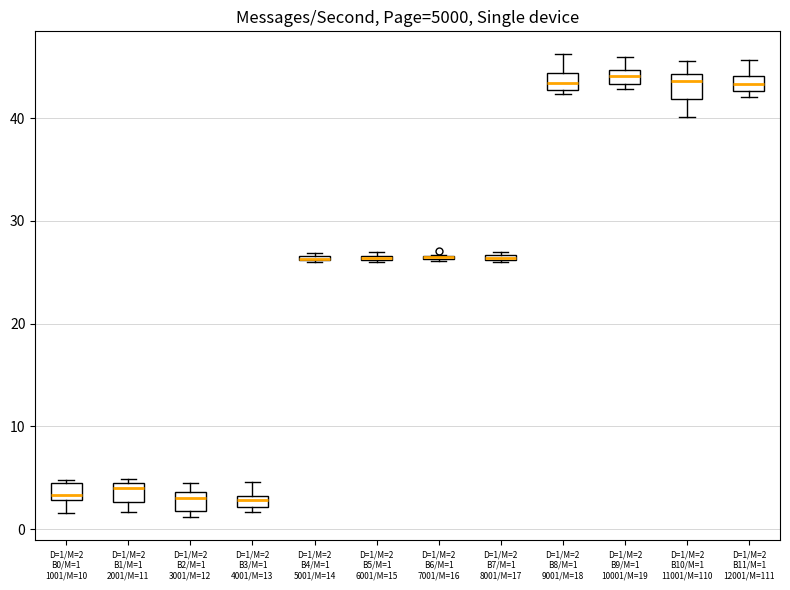

Where is the upper edge of the box for D=1/M=2 B9/M=1 10001/M=19 on the y-axis? The values are not printed on the chart, so give them approximately, as read against the axis.

45